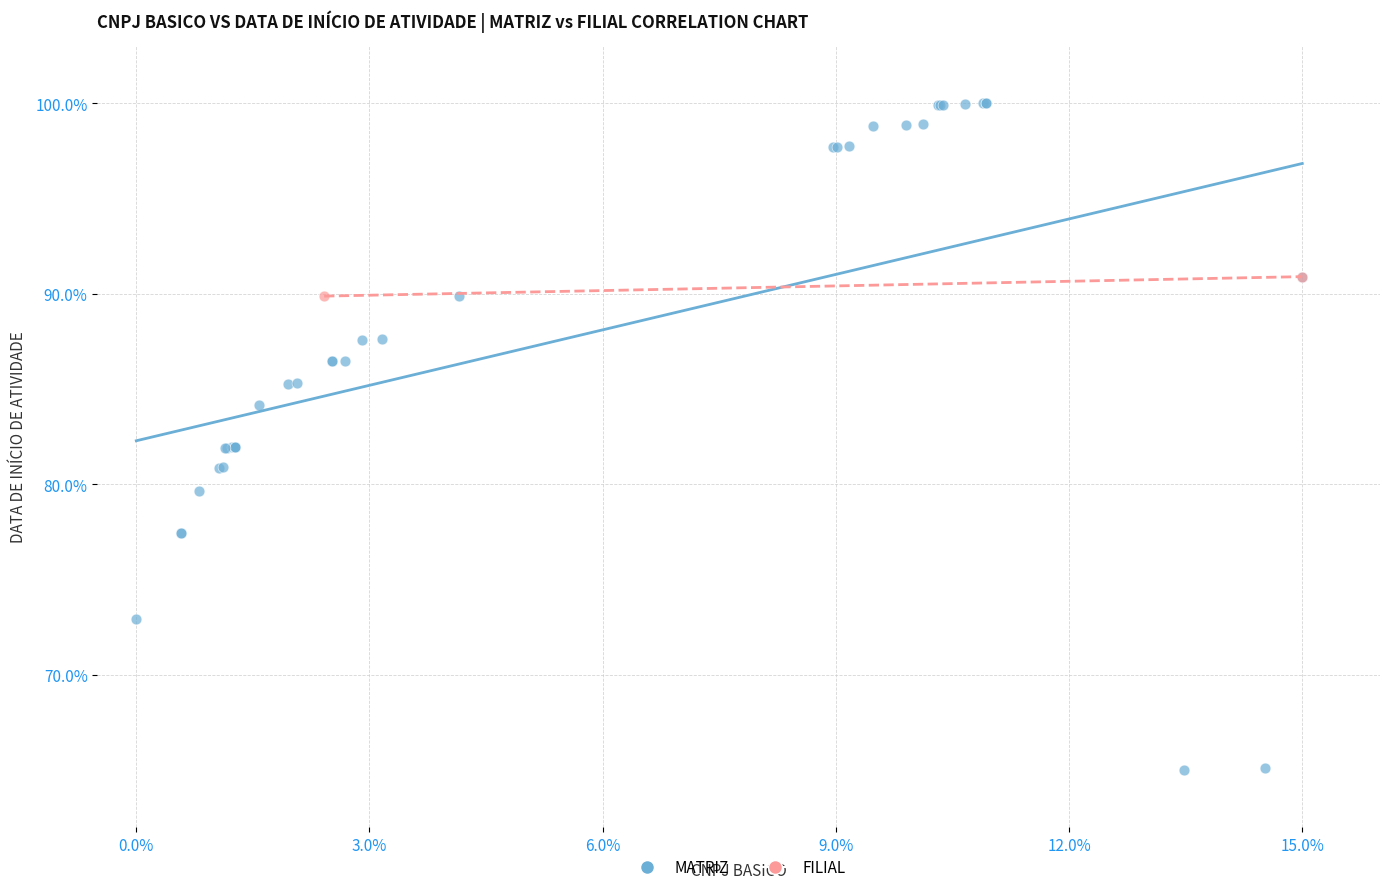

What are all the series names shown in the legend?

MATRIZ, FILIAL